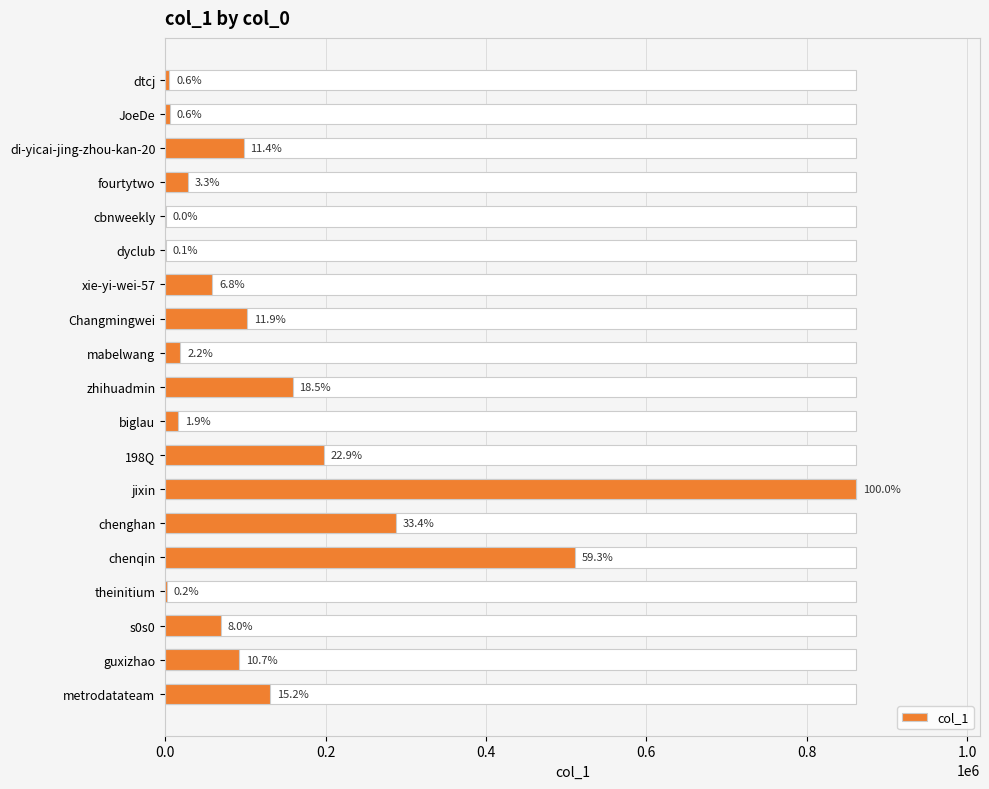

What position from the left is cbnweekly?

5